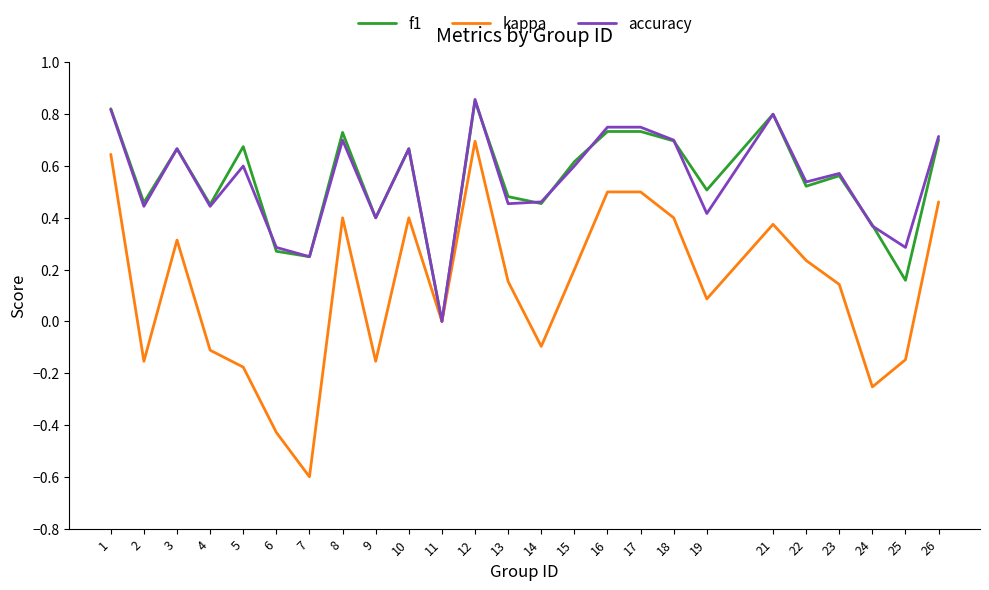

Which category has the lowest value across all series?

7